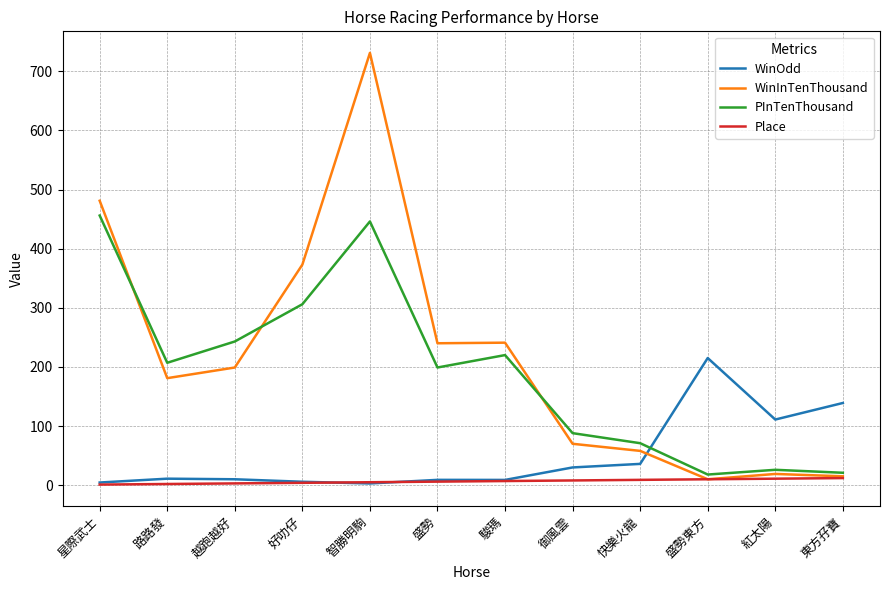

Which series has the widest spread of values?

WinInTenThousand